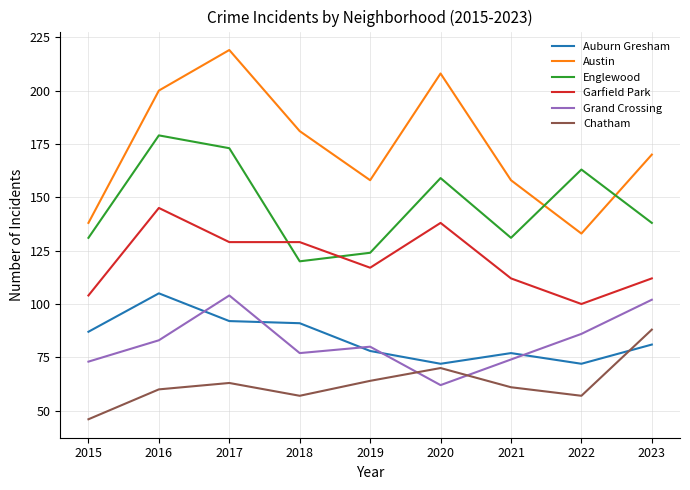

Rank the series at 2018 from highest to lowest value.

Austin, Garfield Park, Englewood, Auburn Gresham, Grand Crossing, Chatham